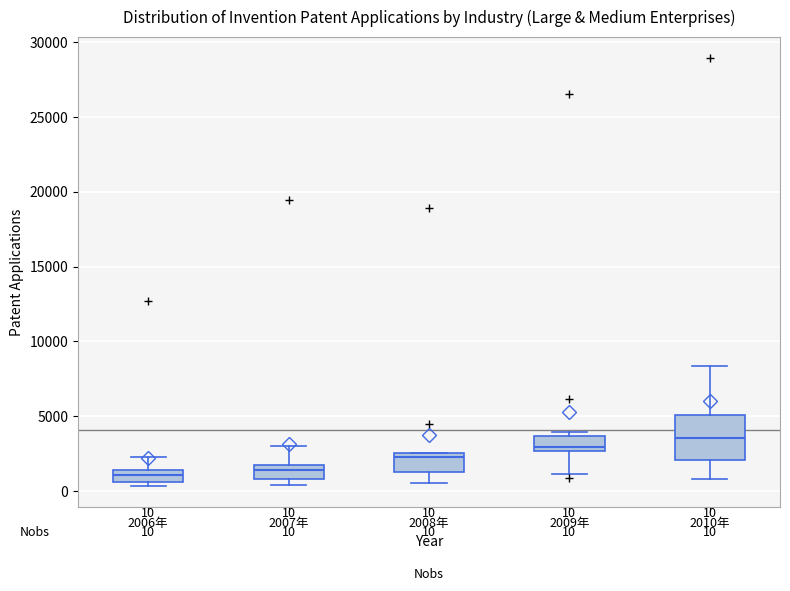

Which box's median line is the highest?

2010年